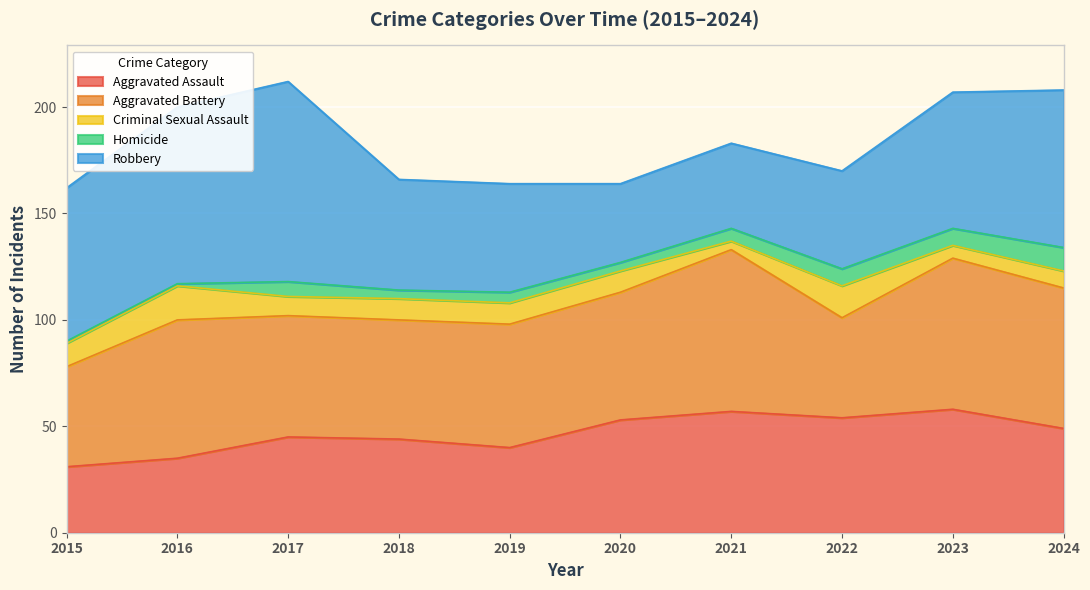

What is the greatest value displayed?

94